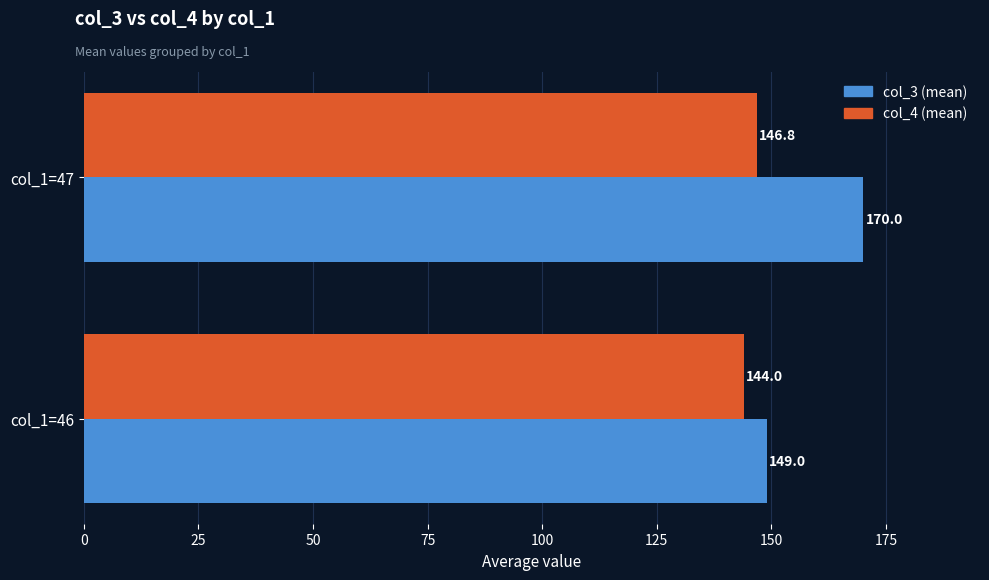

What is the sum of the col_3 (mean) values at col_1=46 and col_1=47?

319.0